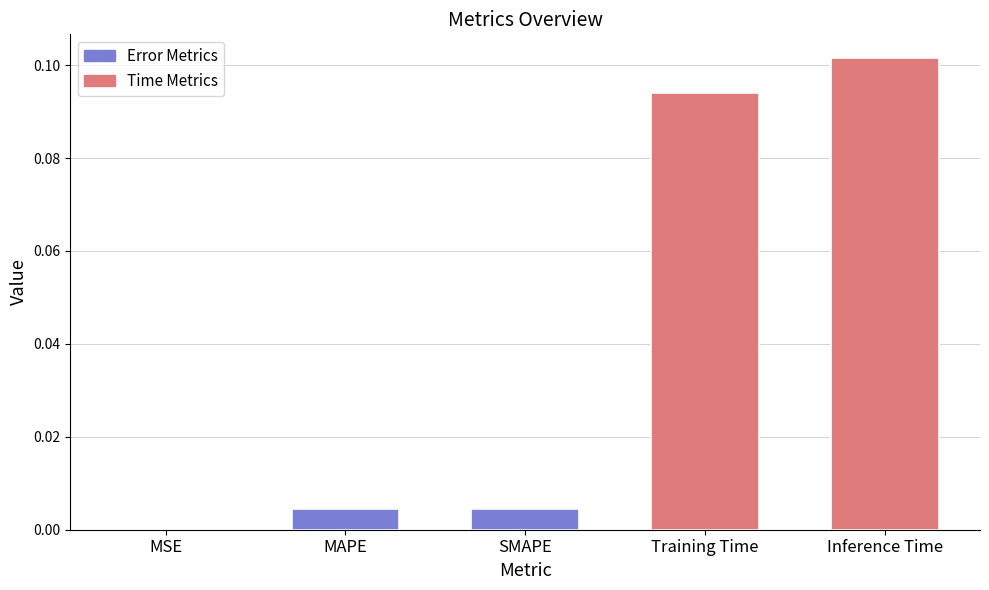

Is it true that the value at SMAPE is 0.0?

True